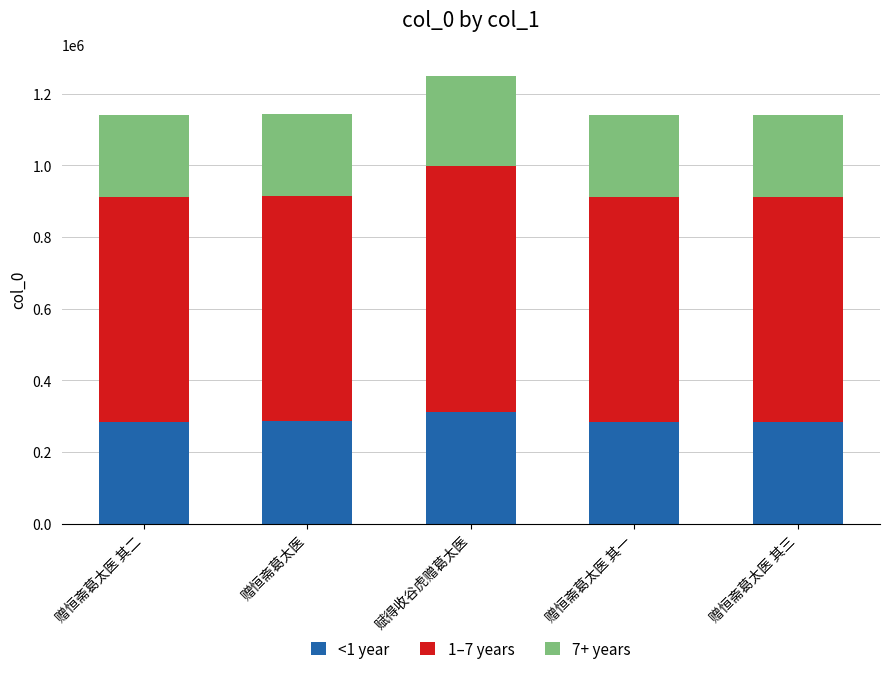

Are the bars horizontal?

No